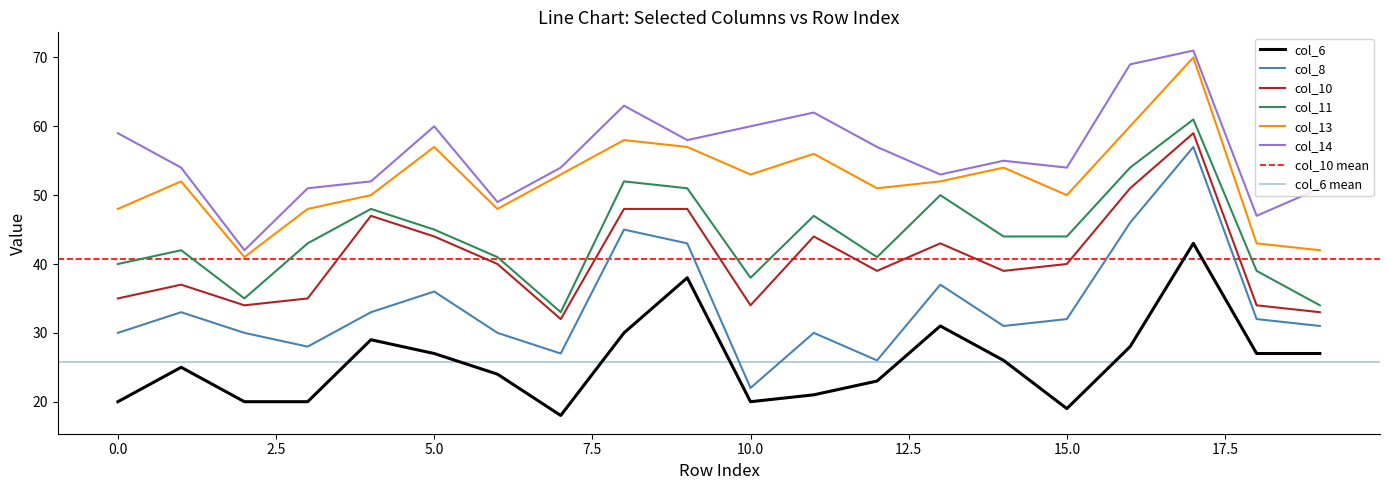

What is the highest value of the col_14 series?

71